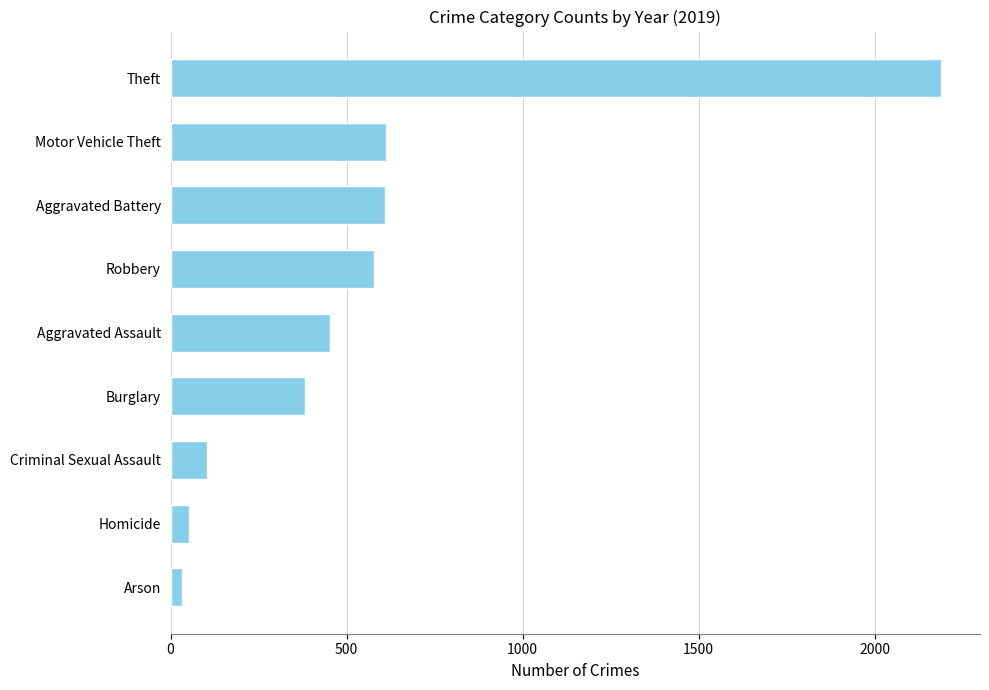

Approximately how many times larger is the value at Burglary compared to Aggravated Battery?

0.6